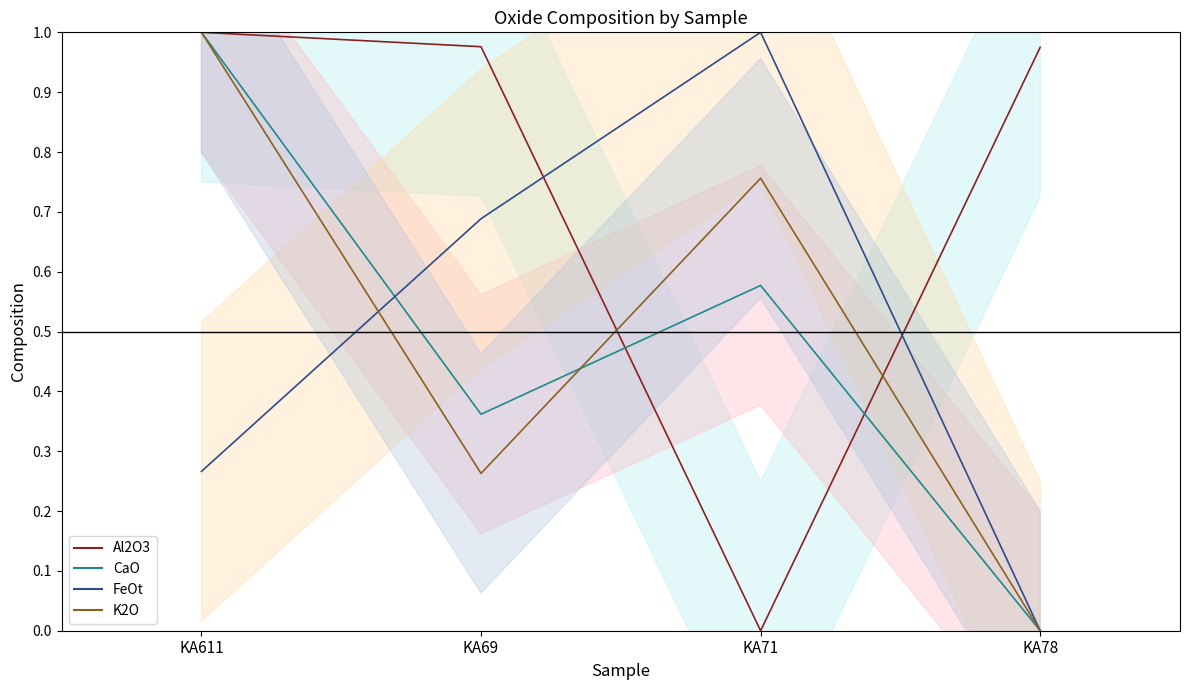

What are all the series names shown in the legend?

Al2O3, CaO, FeOt, K2O